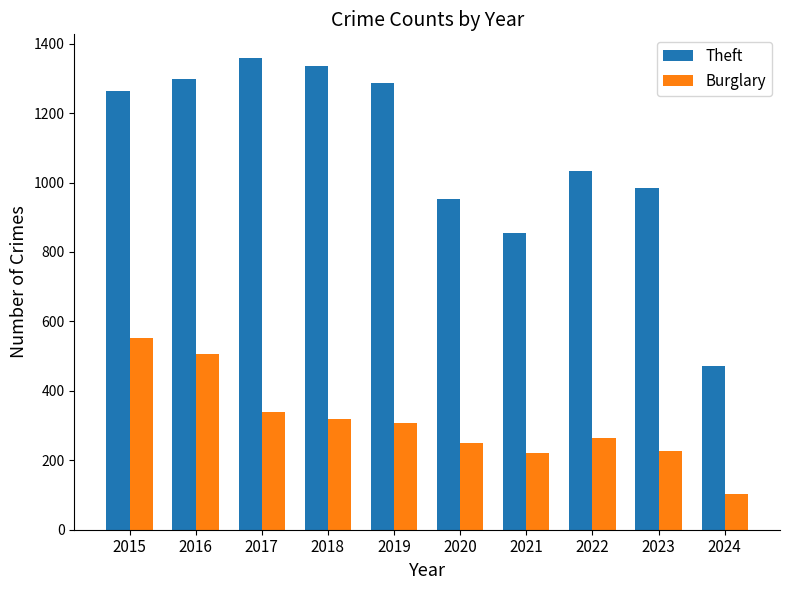

At which label does Theft reach its minimum?

2024